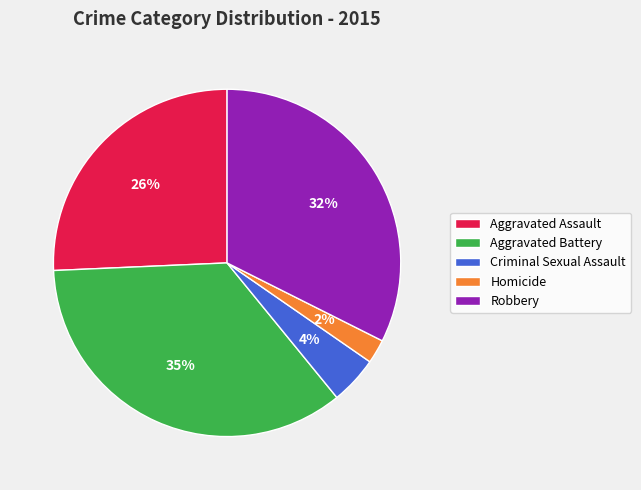

To the nearest percent, what portion does Criminal Sexual Assault represent?

4%